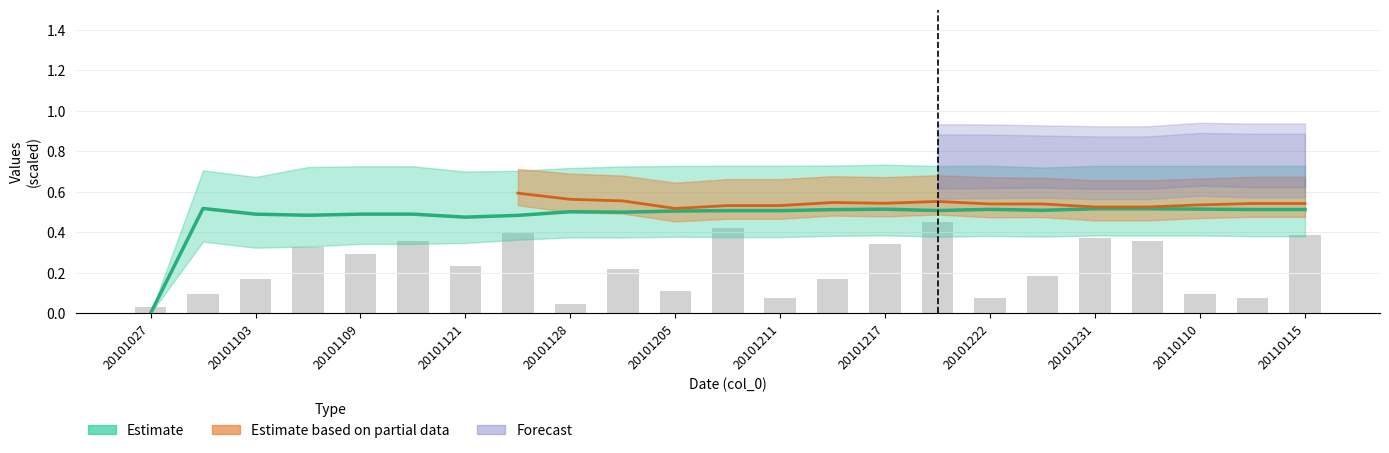

What is the sum of the values at 20101103 and 14?

0.4